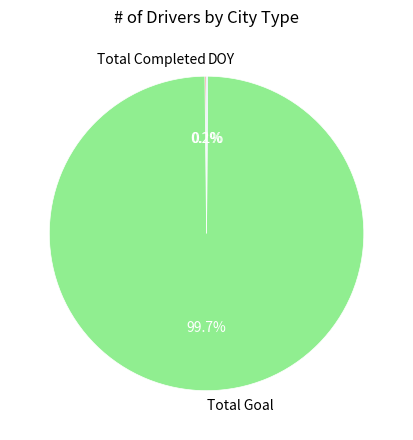

What percentage is NOT represented by Total Goal?

0.3%